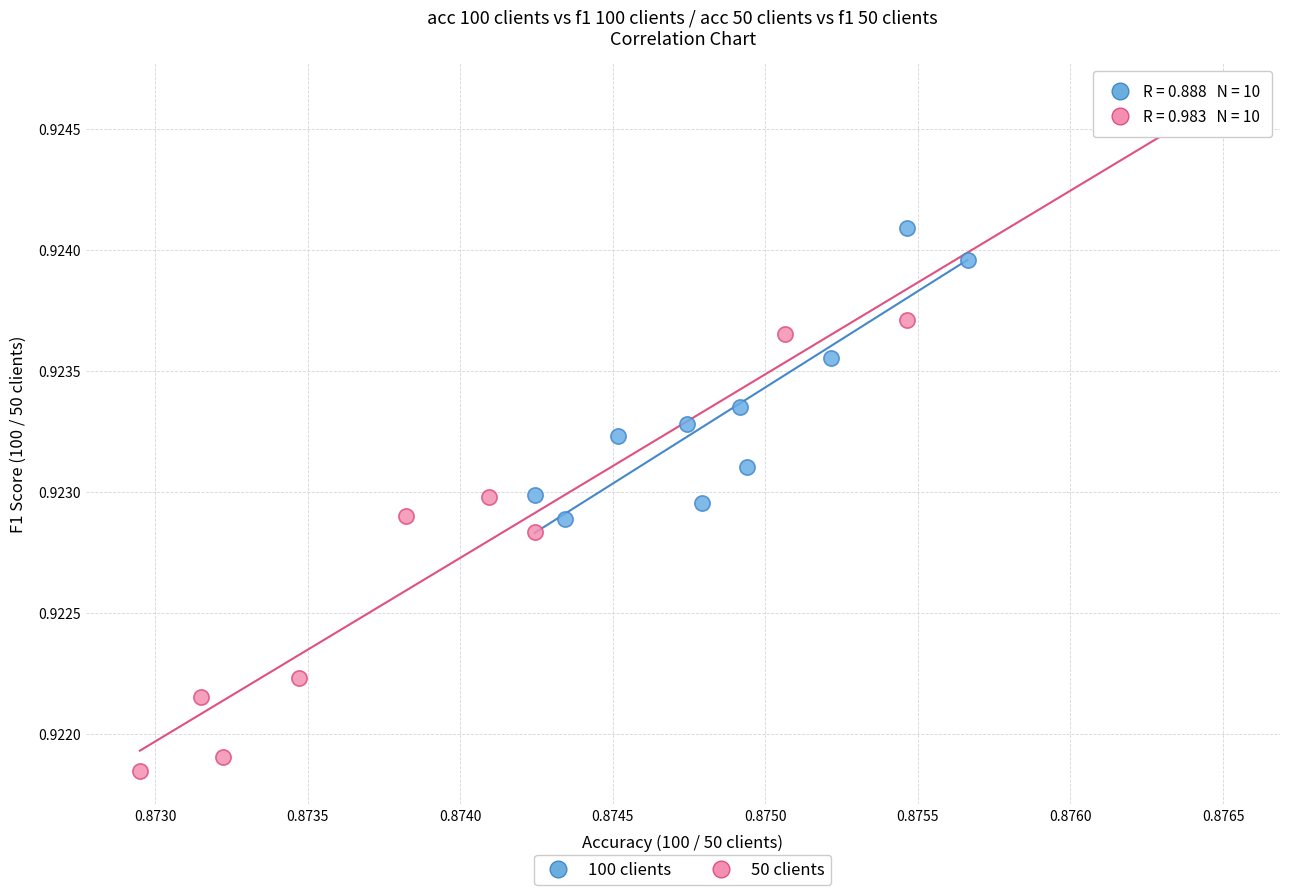

Which series contains the highest Y value?

50 clients